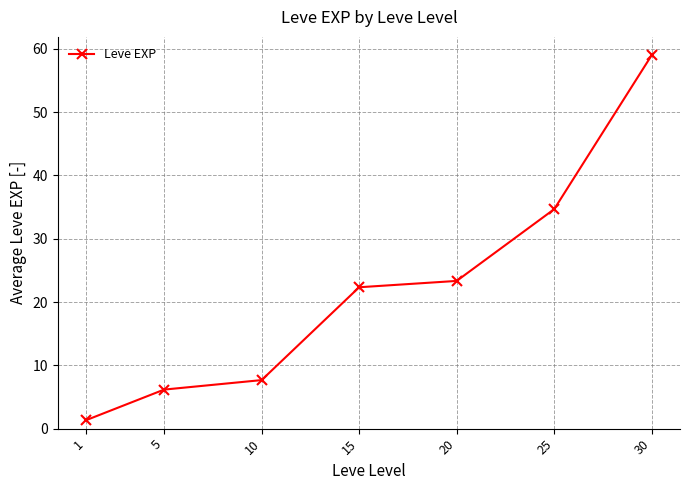

What is the value of the 1st point from the left?

1.3